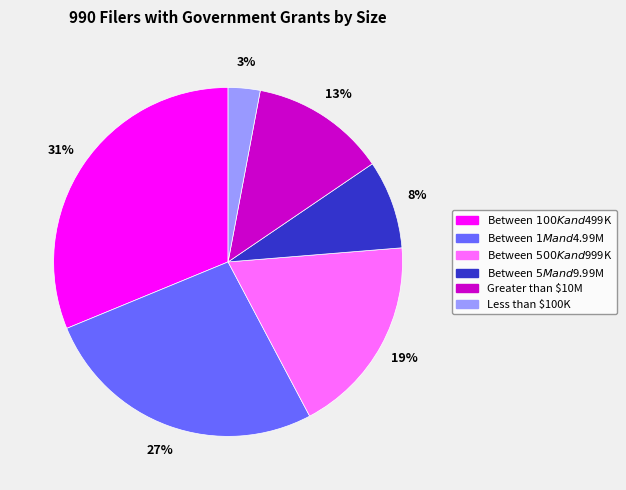

What percentage is the Between $500K and $999K slice, to the nearest percent?

19%